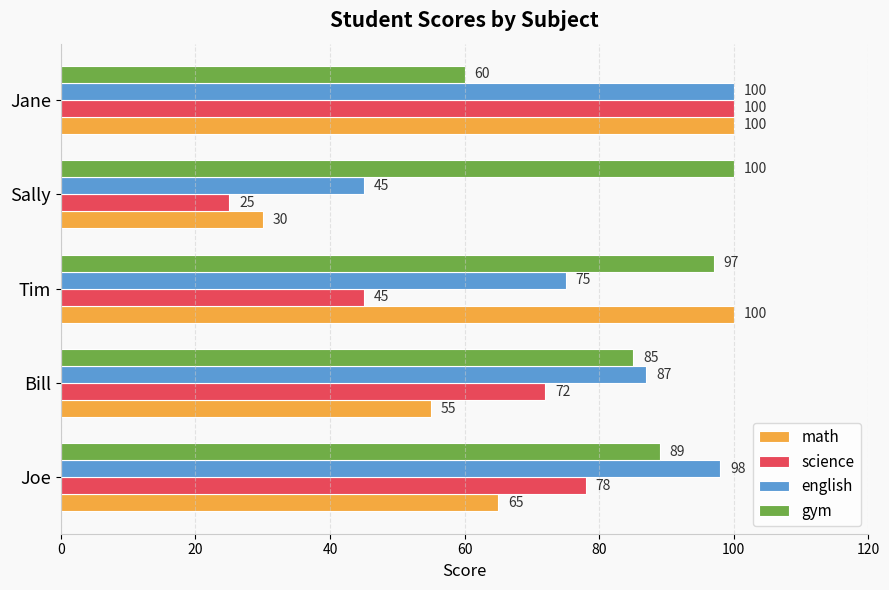

What is the minimum value for gym?

60